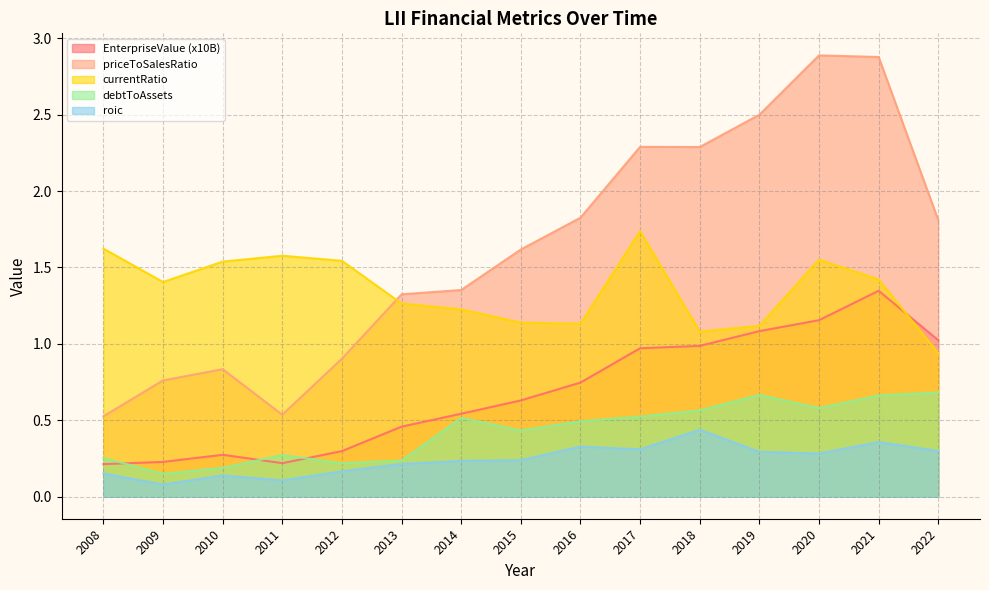

What is the value of the roic point at the 5th from the left?

0.2